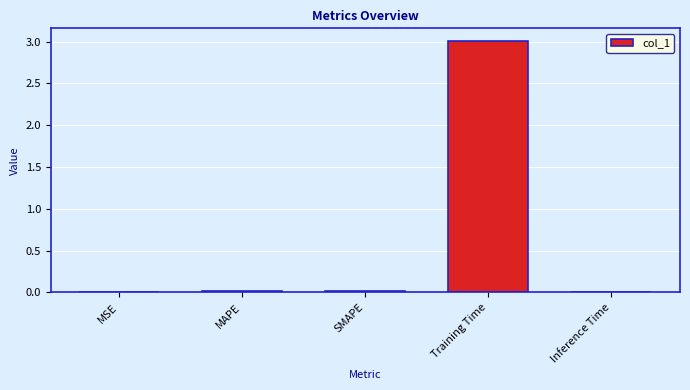

What is the sum of all values?

3.0